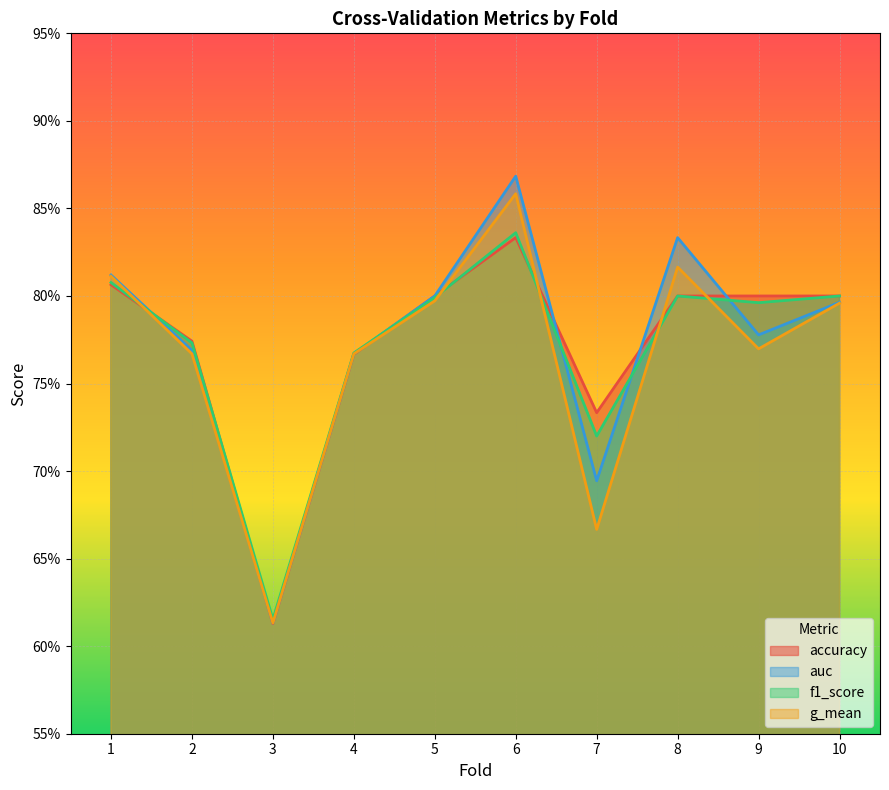

What is the highest value of the accuracy series?

0.8